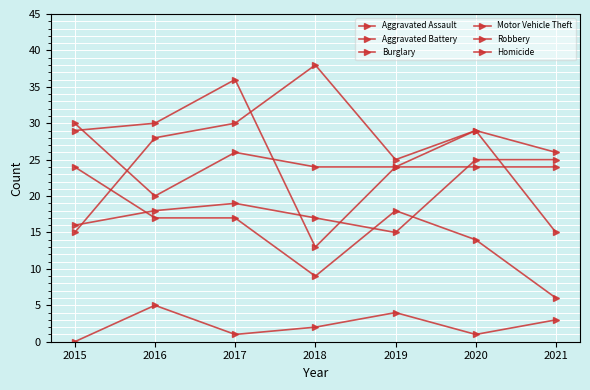

Is this an area chart (filled region under the line)?

No